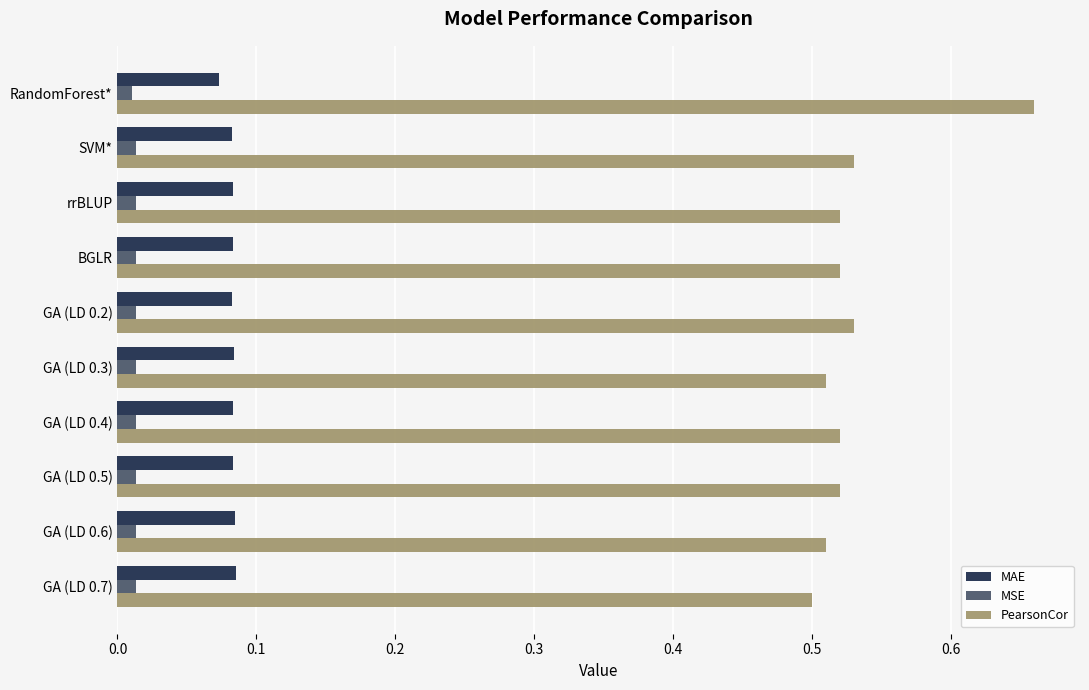

Where is PearsonCor nearest to the value 0?

GA (LD 0.7)